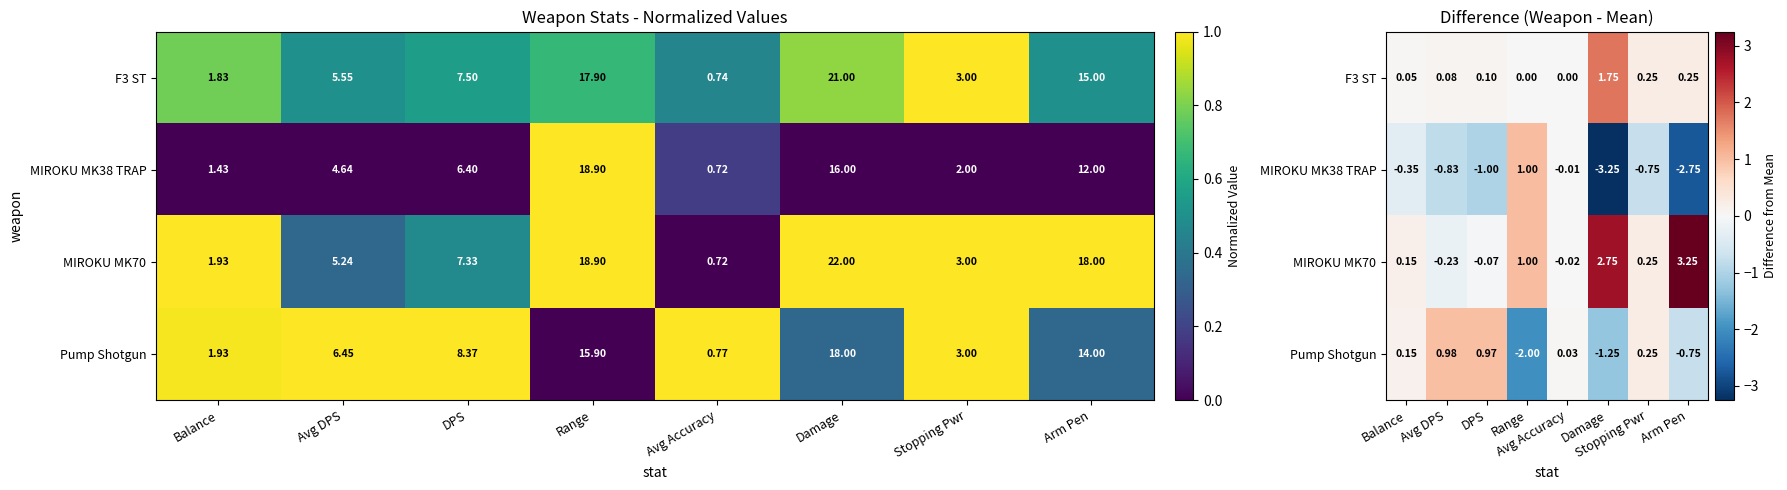

How many data points does each series have?

8